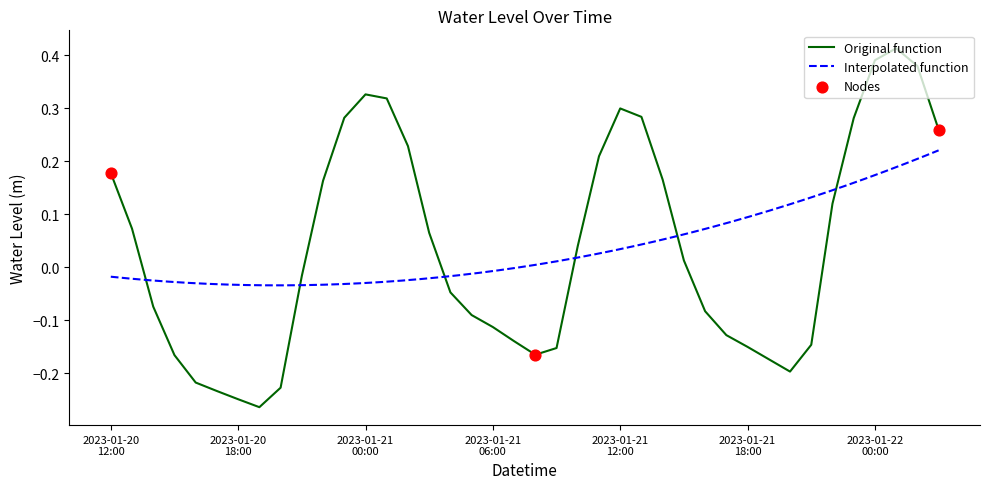

Between 2023-01-21 23:00 and 2023-01-21 05:00, which is larger?

2023-01-21 23:00